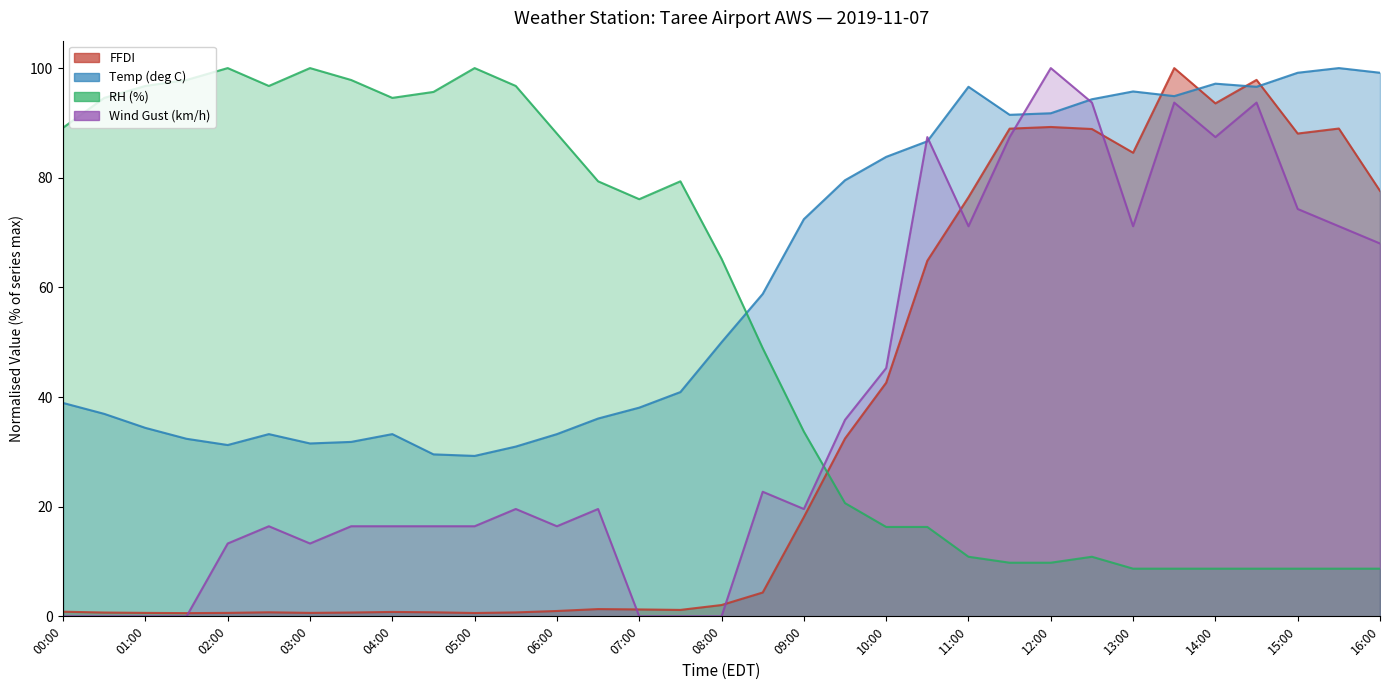

Is it true that FFDI equals 0.7 at 05:30?

True